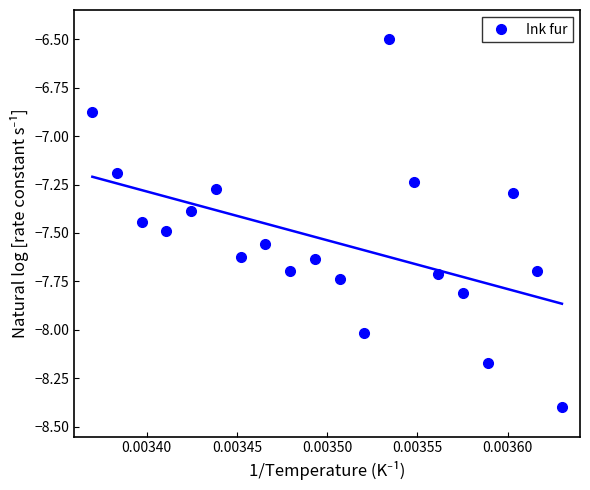

What is the greatest value displayed?

-6.5